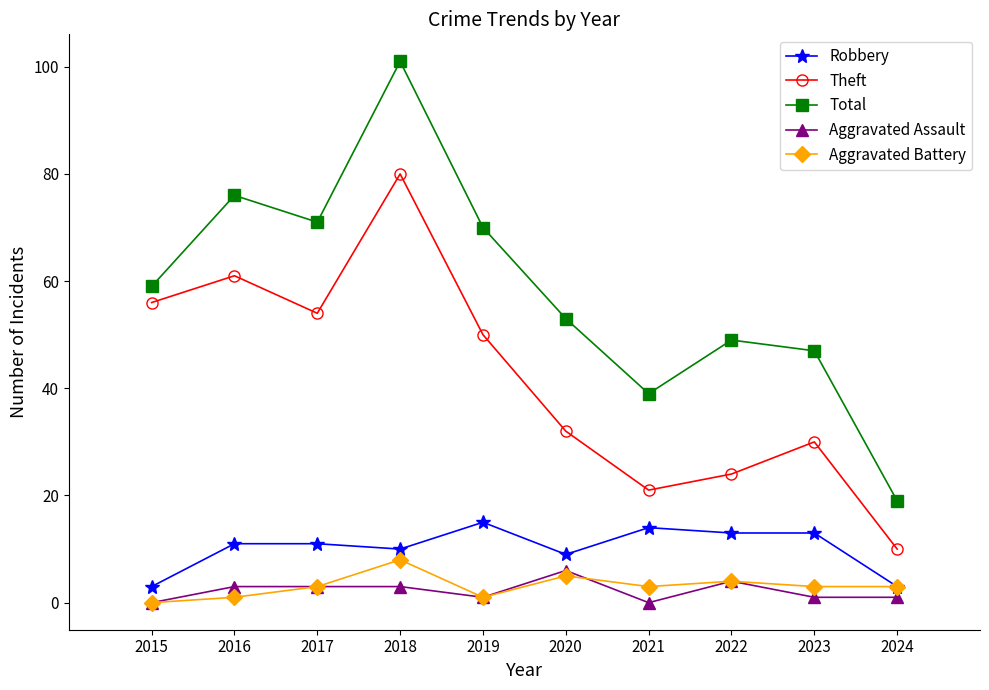

Which series ends up on top after the final intersection of Aggravated Battery and Aggravated Assault?

Aggravated Battery